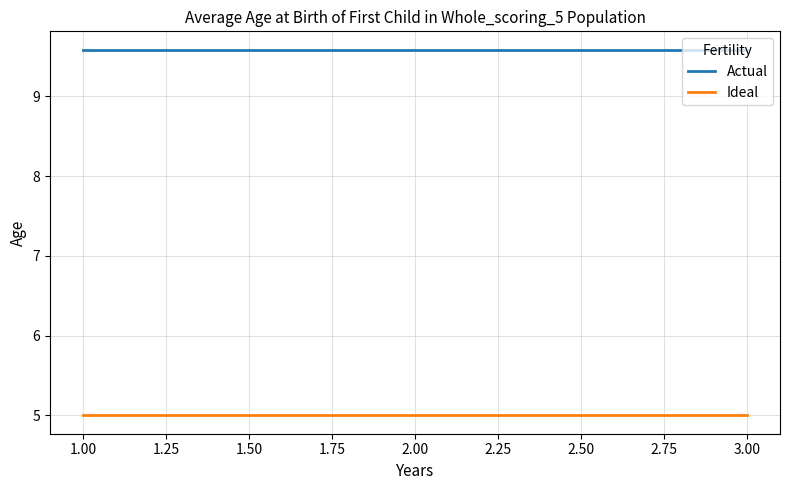

What is the average value of the Actual series?

9.6